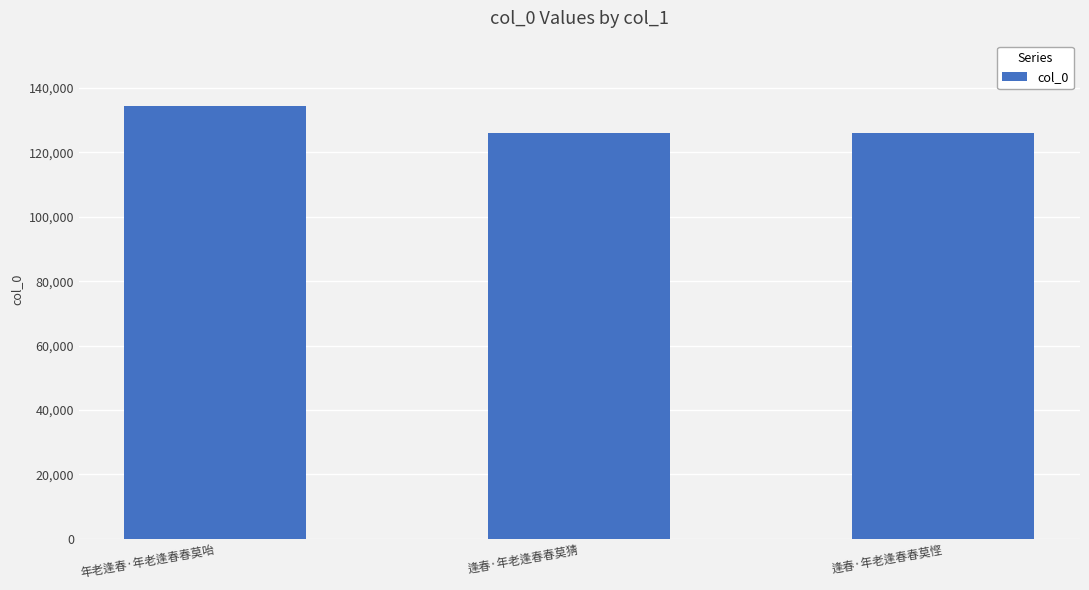

The value at 逢春·年老逢春春莫悭 is 125891. True or false?

True